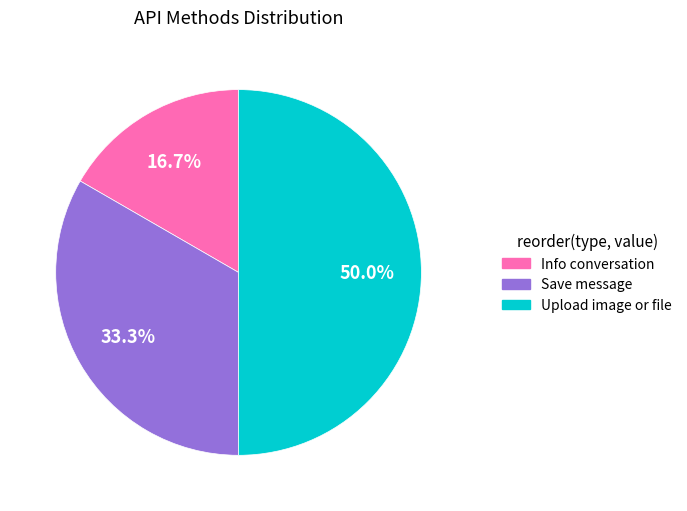

Is it true that Save message is 43% of the pie?

False